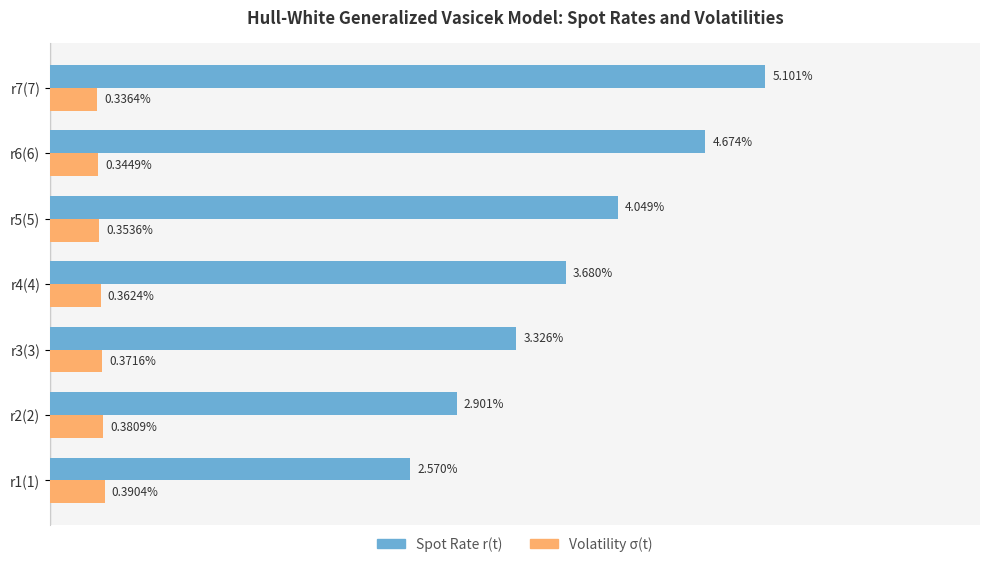

What are all the series names shown in the legend?

Spot Rate r(t), Volatility σ(t)